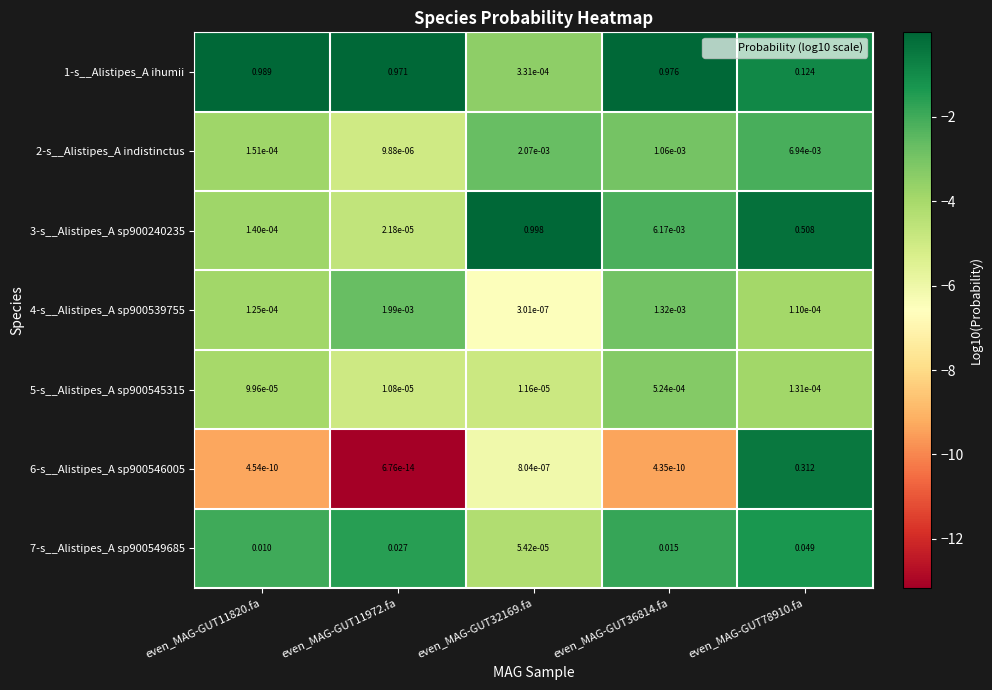

Is the value of 3-s__Alistipes_A sp900240235 at even_MAG-GUT11972.fa greater than the value of 1-s__Alistipes_A ihumii at even_MAG-GUT11820.fa?

No